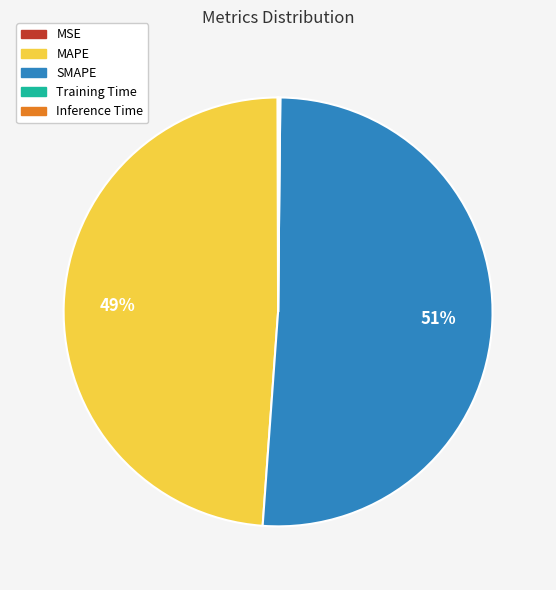

To the nearest percent, what is the difference between the largest and smallest slice percentages?

51%